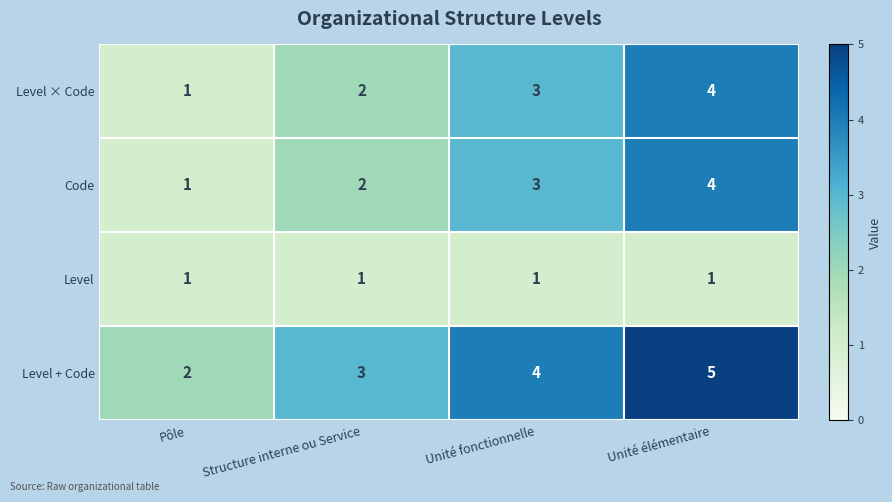

What is the difference between the maximum and minimum values in the Level + Code series?

3